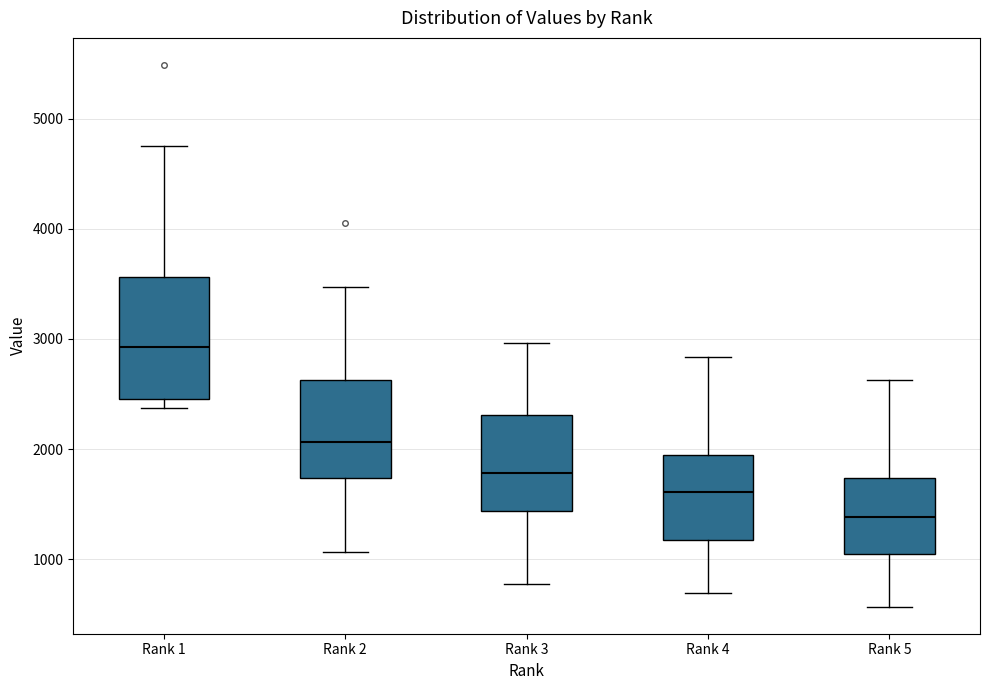

Comparing the boxes themselves (not the whiskers), which one is the tallest?

Rank 1